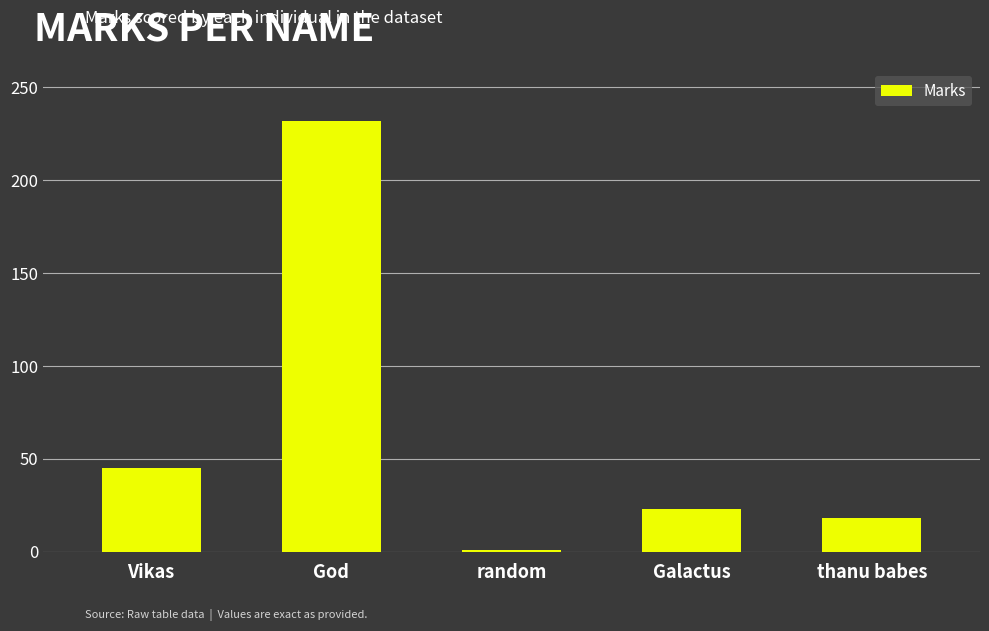

What is the average value?

64